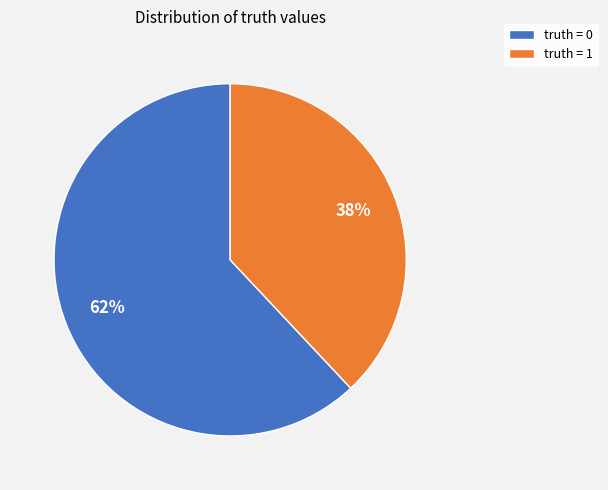

The truth = 1 slice represents 38% of the pie. True or false?

True